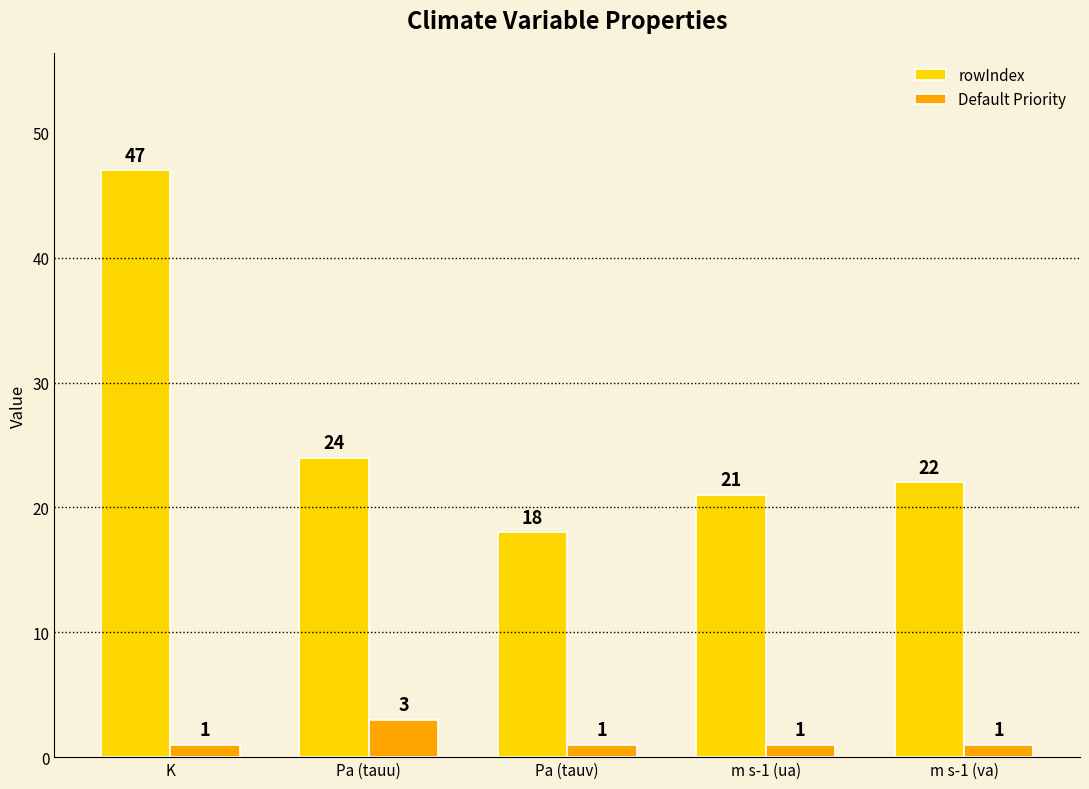

Read the Default Priority value at m s-1 (ua).

1